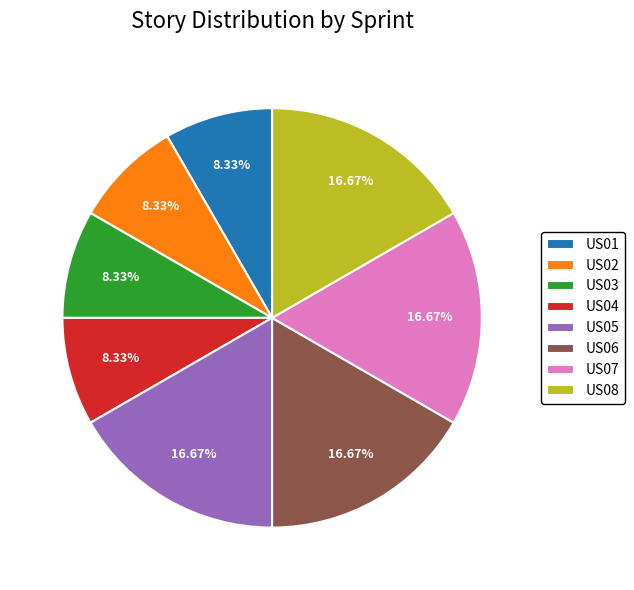

To the nearest percent, what percentage of the pie is US03?

8%